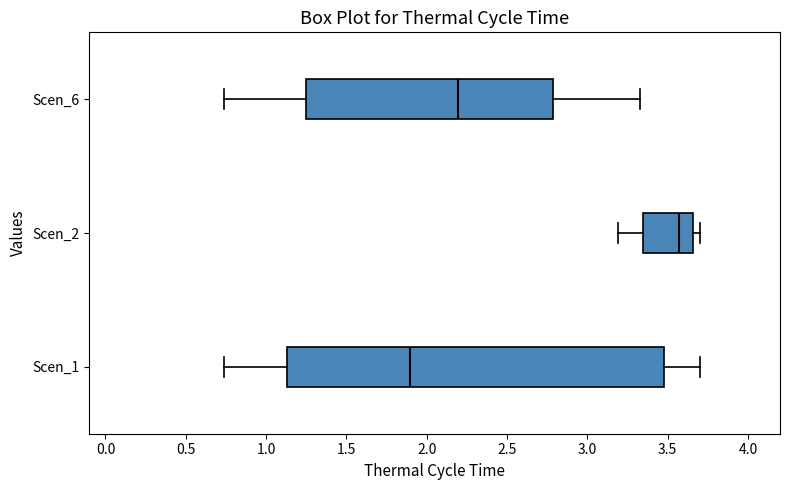

Which box has the furthest to the right median line?

Scen_2